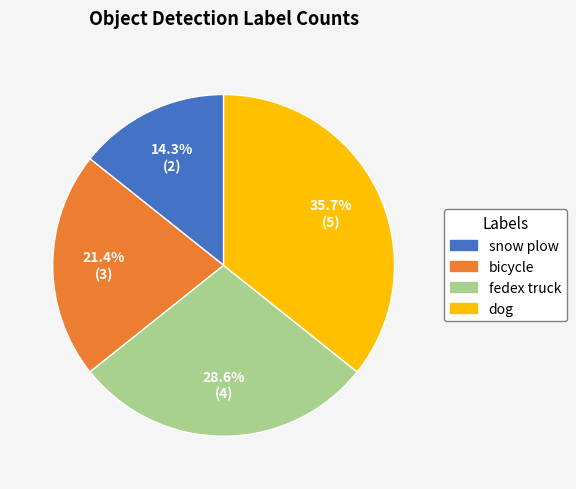

Does snow plow represent more than half of the total?

No